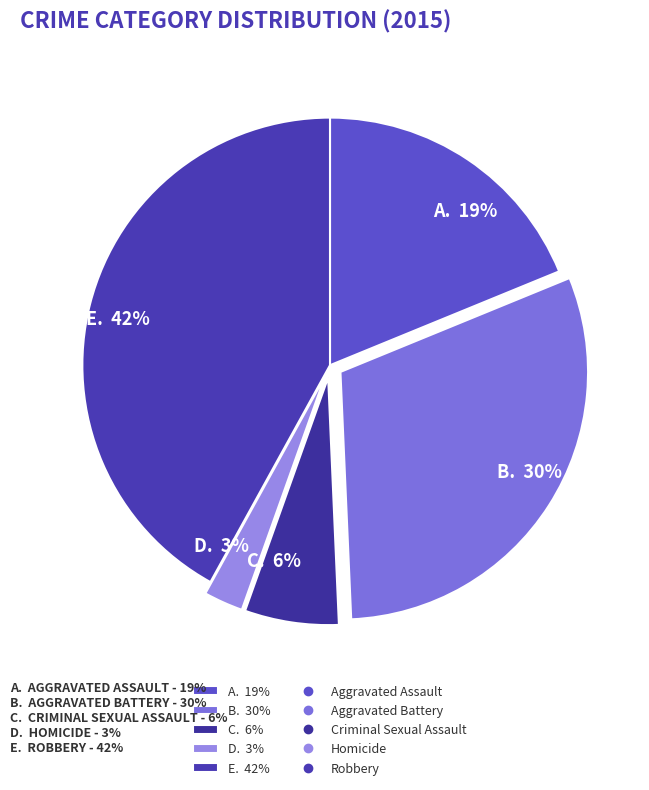

Does any single category account for the majority?

No